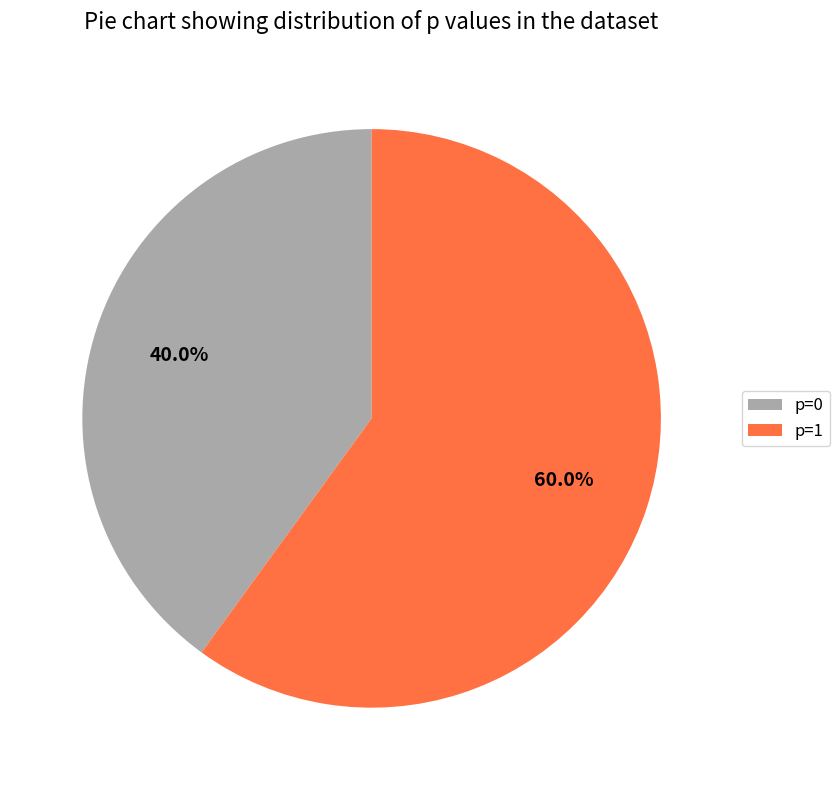

How much of the chart is everything except p=0?

60.0%